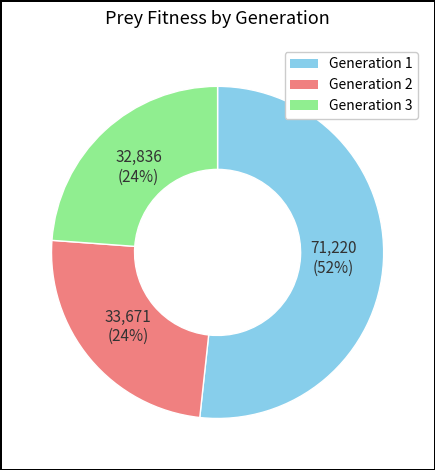

Which slice is the largest?

Generation 1